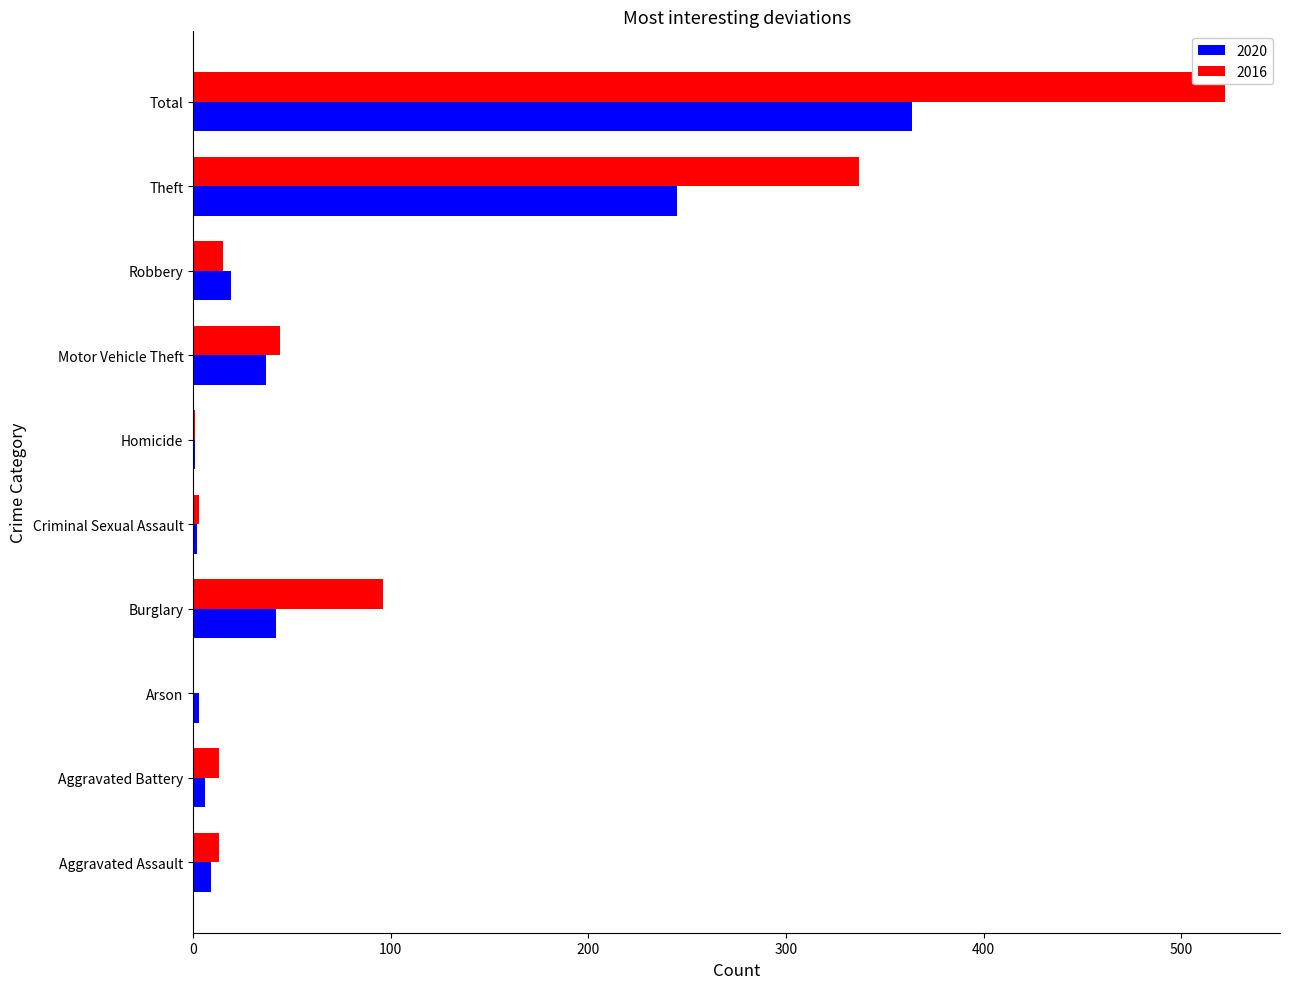

What is the sum of all 2016 values?

1044